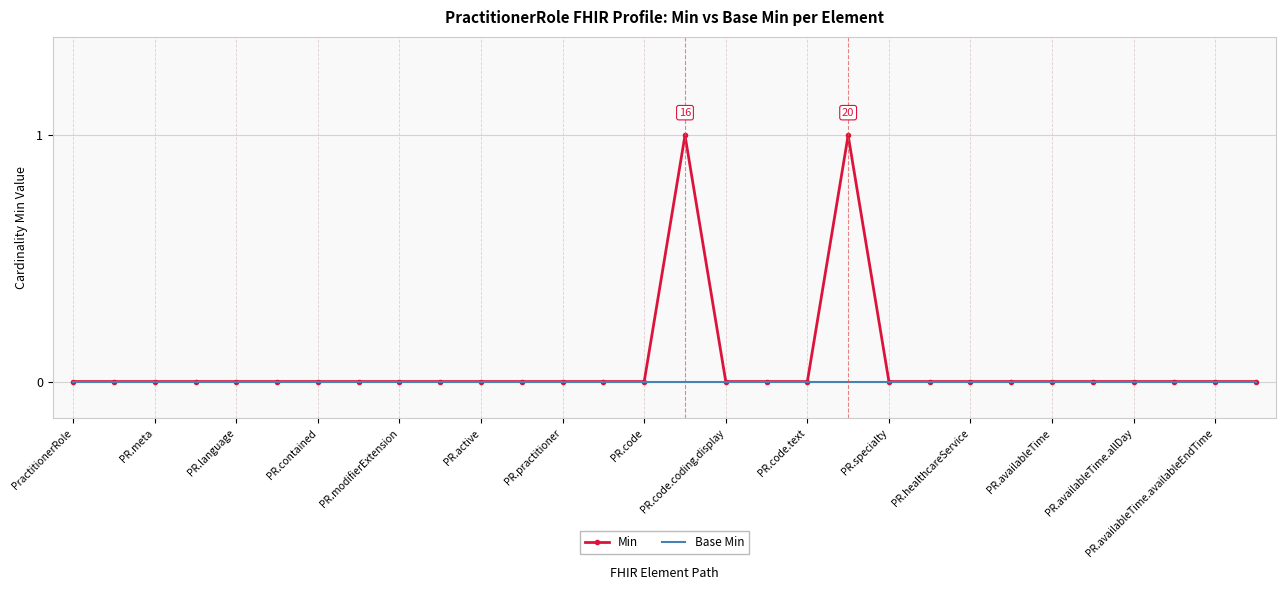

Which series has the largest total across all categories?

Min